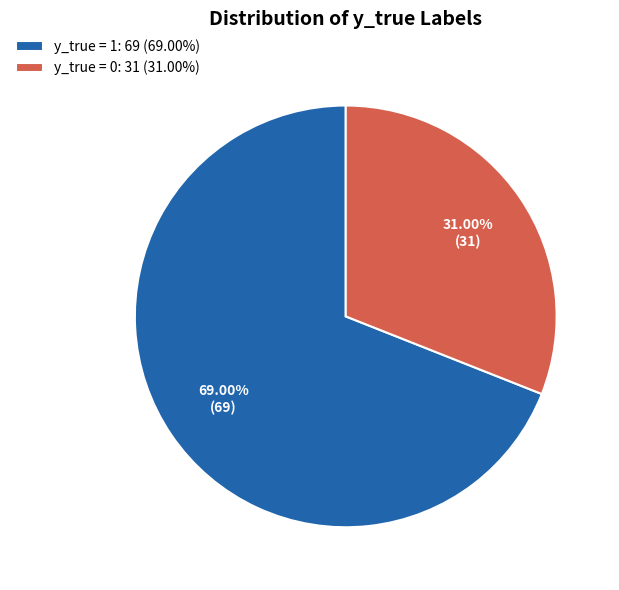

To the nearest percent, what is the average slice percentage?

50%